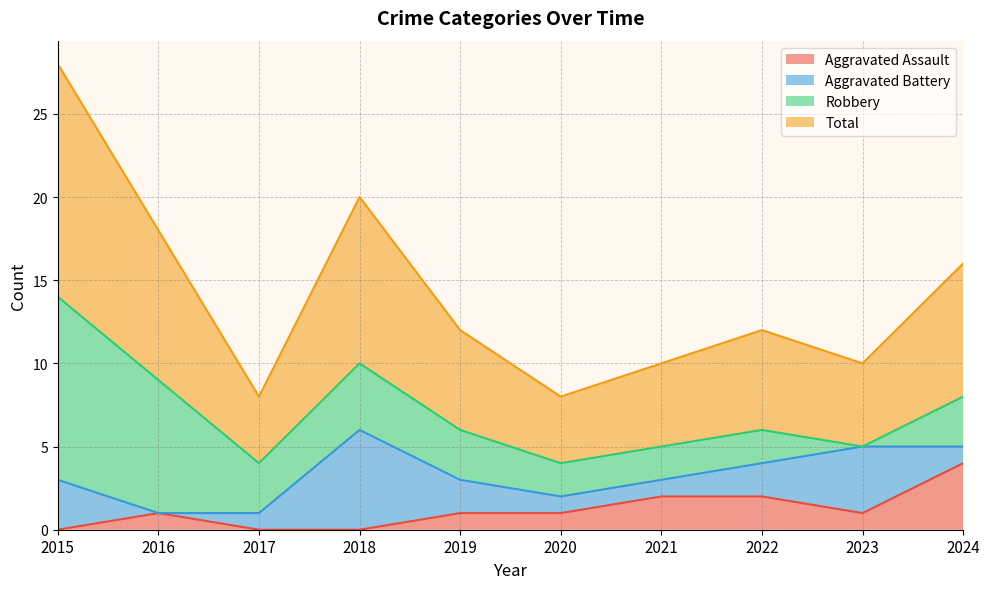

True or false: Total and Aggravated Assault intersect in this chart.

False